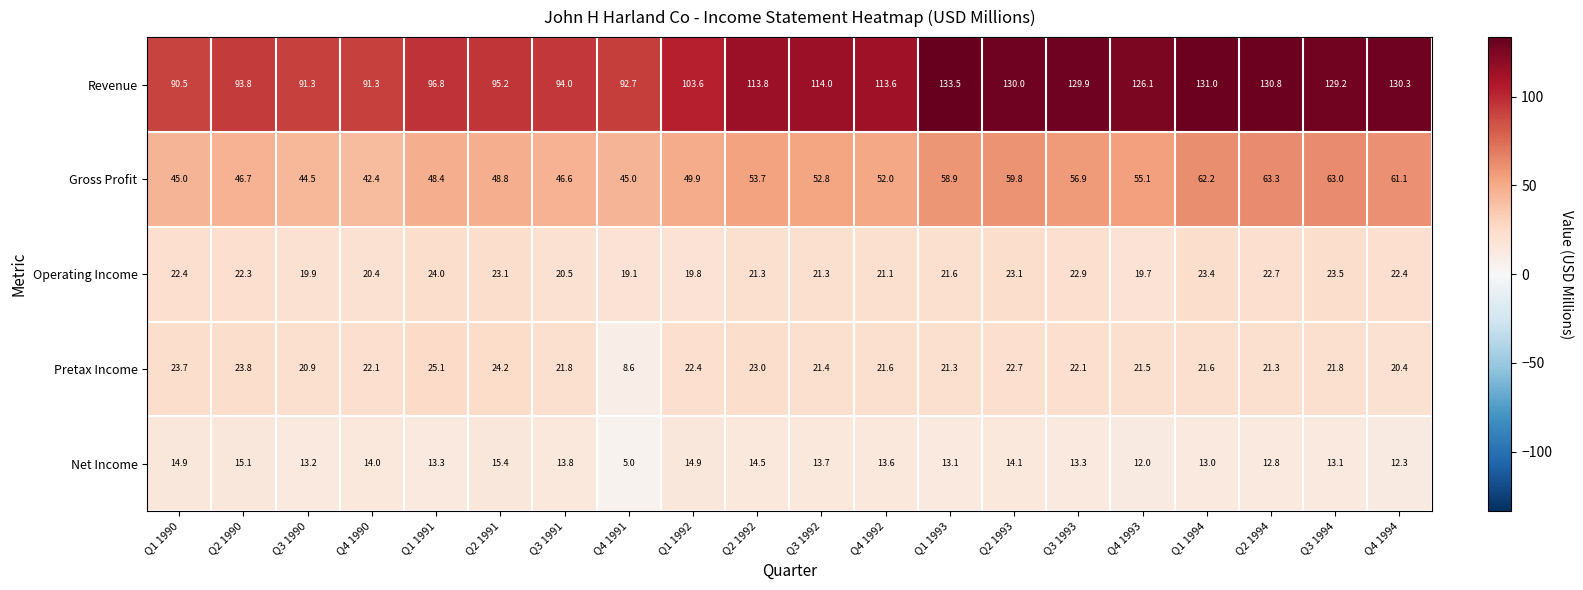

At Q1 1993, list the series in order from smallest to largest.

Net Income, Pretax Income, Operating Income, Gross Profit, Revenue